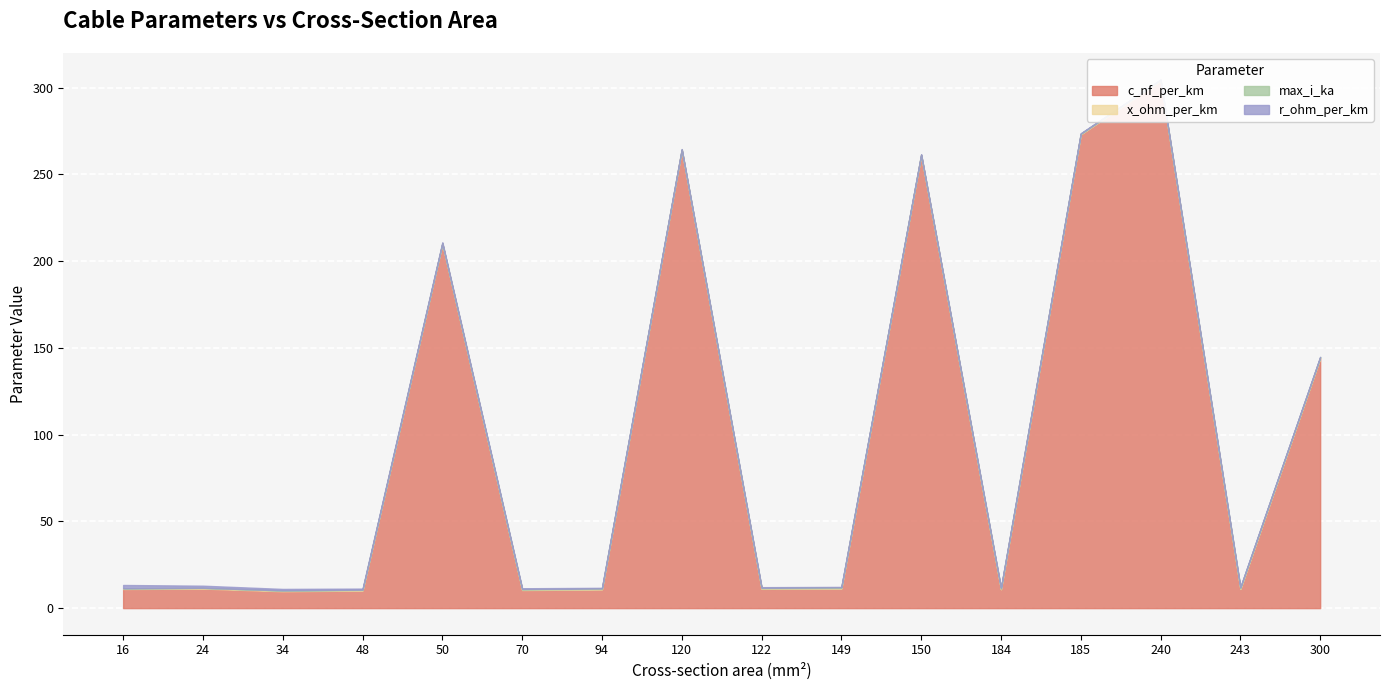

Is the value of x_ohm_per_km at 94 greater than the value of r_ohm_per_km at 34?

No